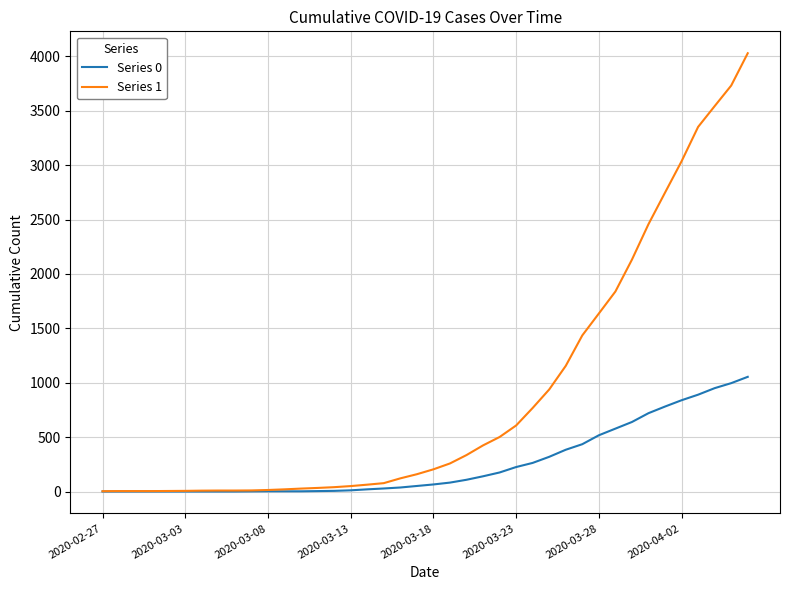

Which series has the largest total across all categories?

Series 1